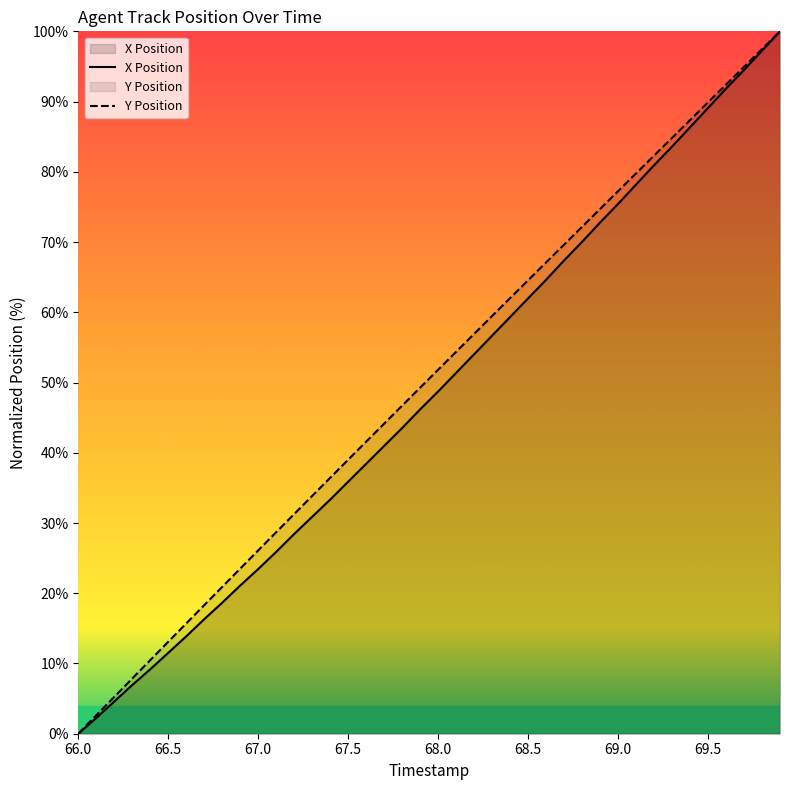

What is the total value across all series at 67.7?

85.1